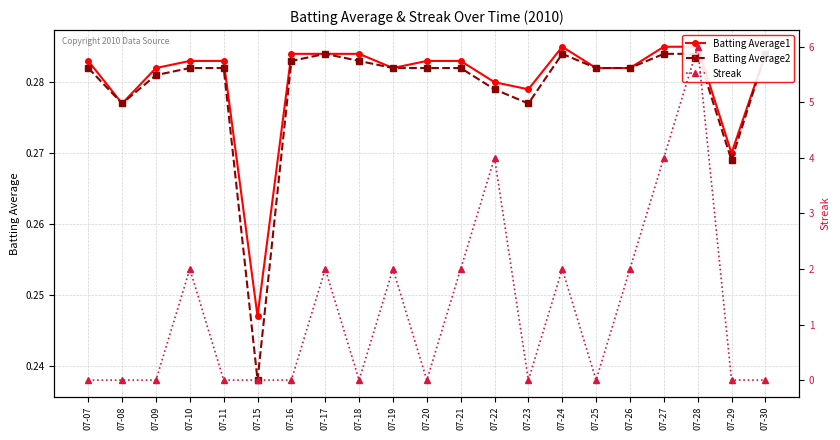

Which has a higher value, 07-20 or 07-17?

07-17